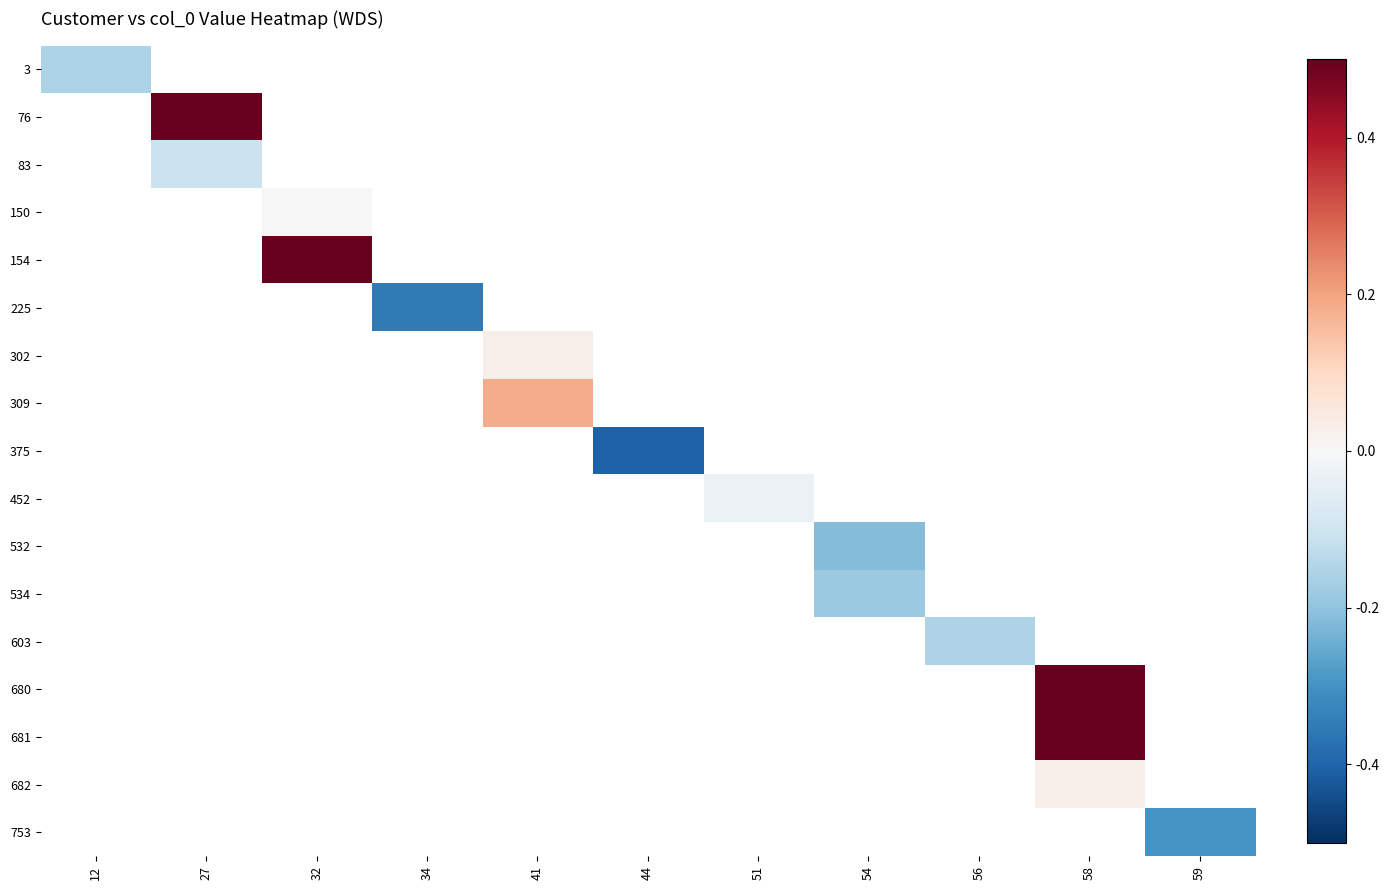

What is the greatest value displayed?

0.5